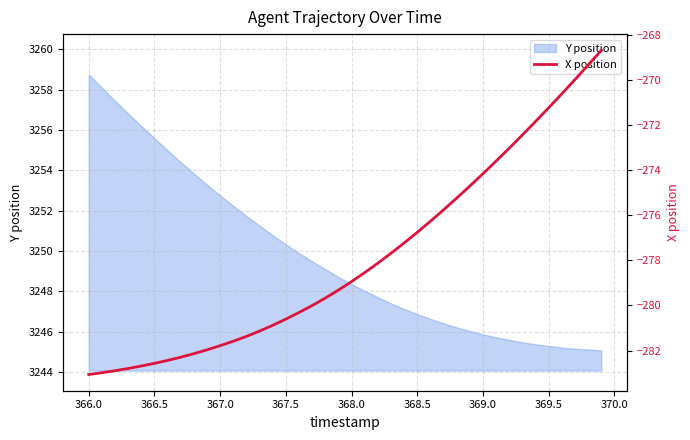

What is the minimum value for Y position?

3245.1